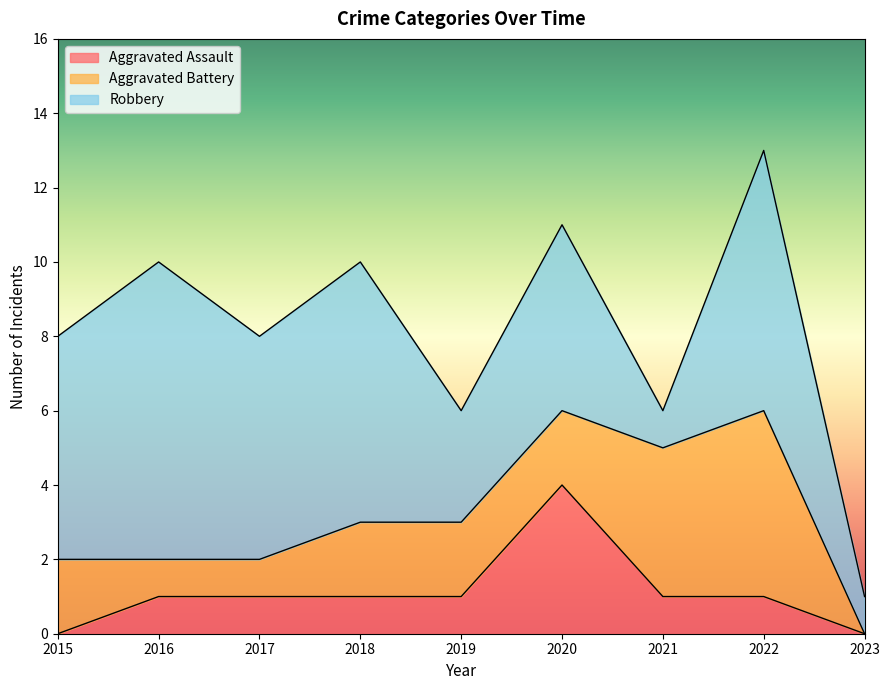

How many data points in Aggravated Assault are above 1?

1